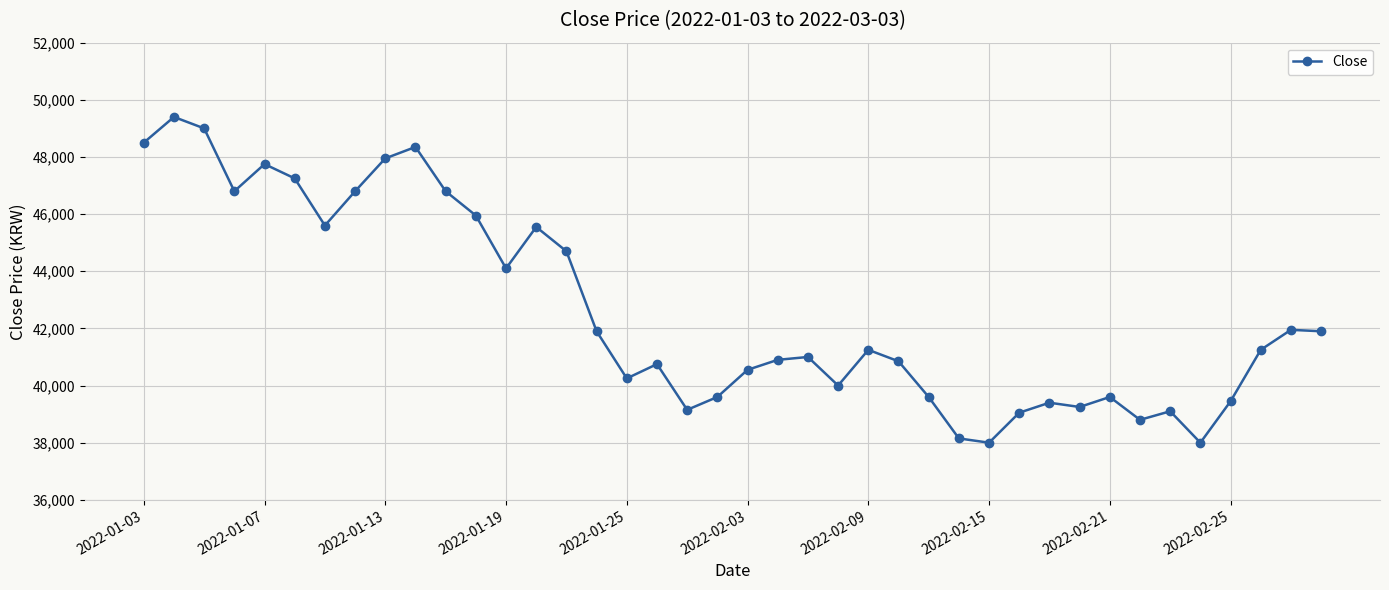

What is the difference between the second highest and minimum values?

11000